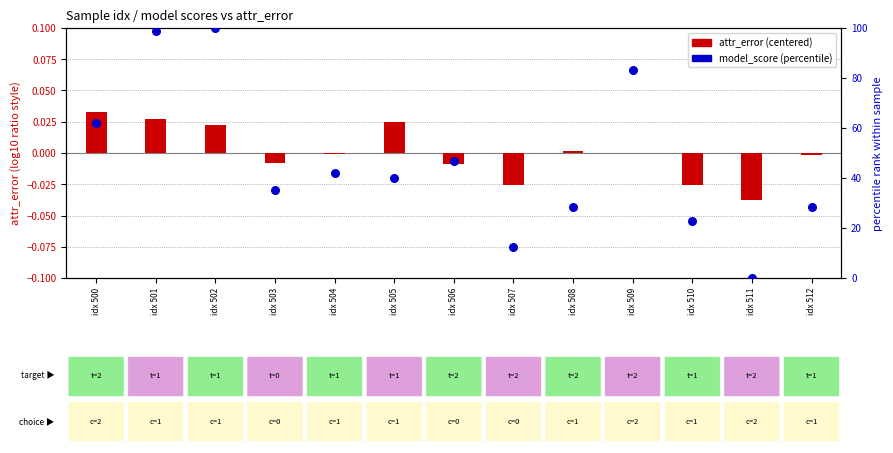

Which series reaches the maximum Y coordinate?

model_score (percentile)